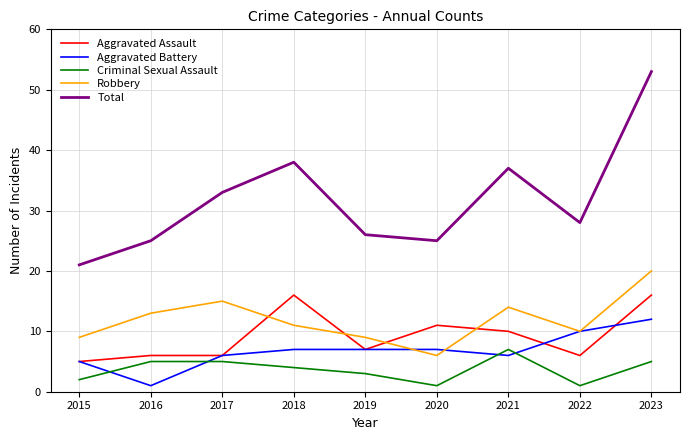

At which label does Robbery reach its minimum?

2020